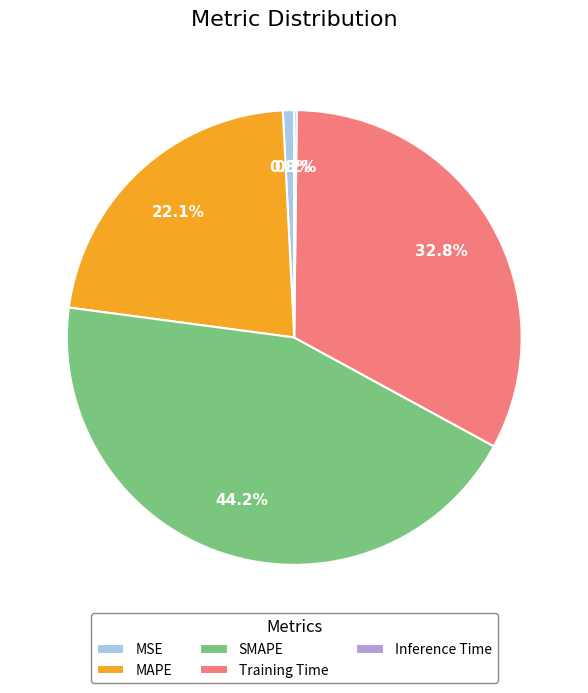

To the nearest percent, what is the average slice percentage?

20%